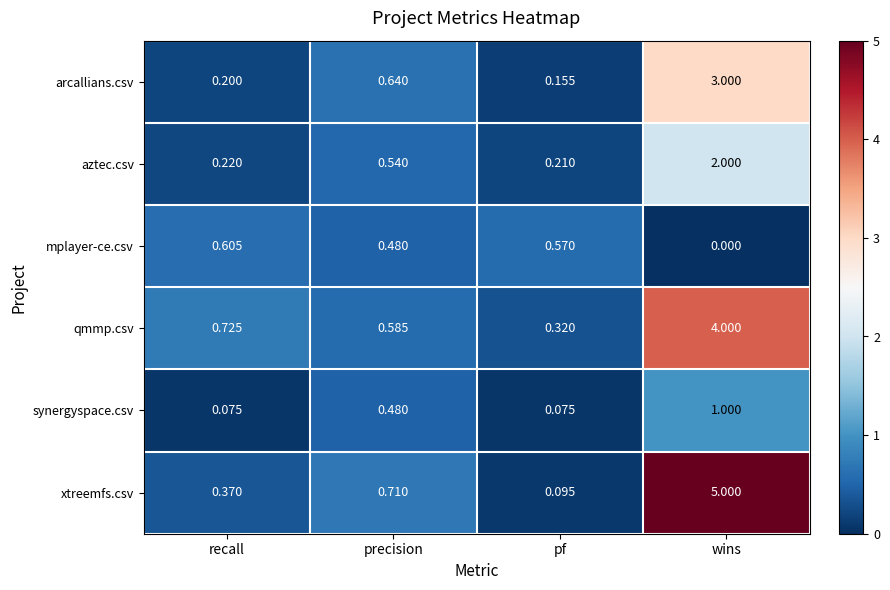

At which label does aztec.csv reach its peak?

wins